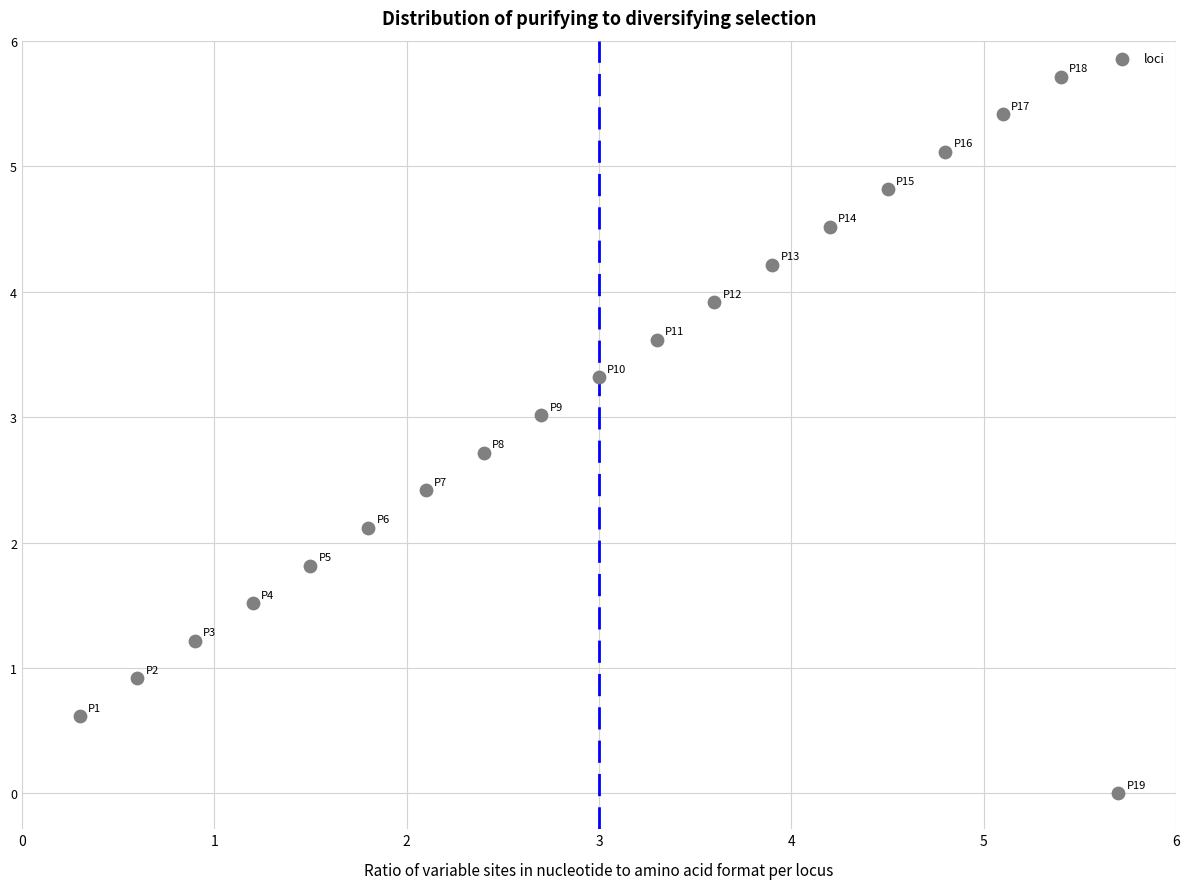

What is the range of Y values (max minus min)?

5.7